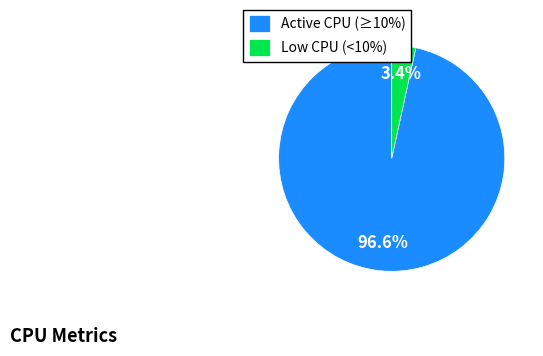

Is there a majority slice in this chart?

Yes